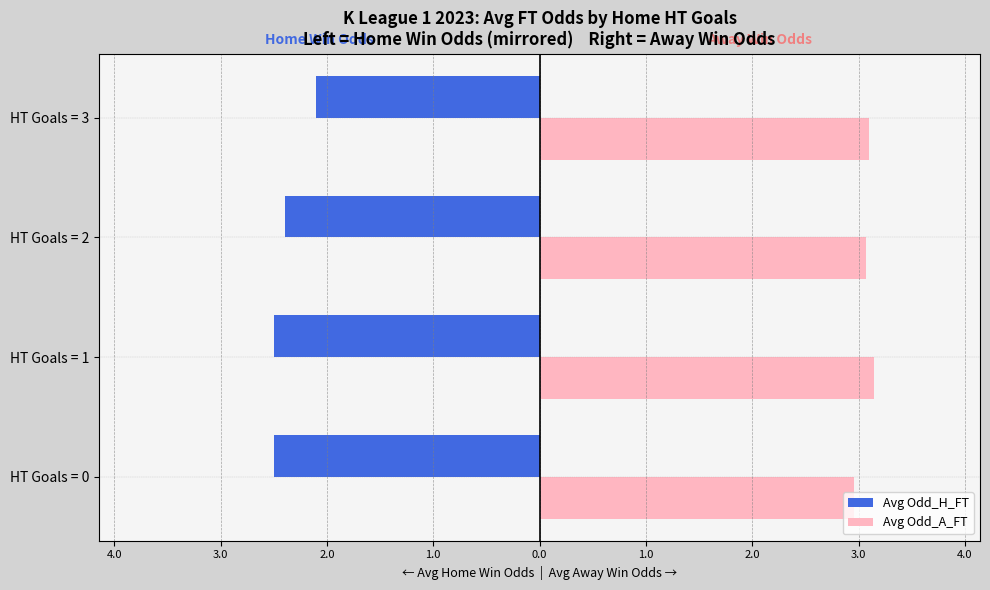

What are all the series names shown in the legend?

Avg Odd_H_FT, Avg Odd_A_FT